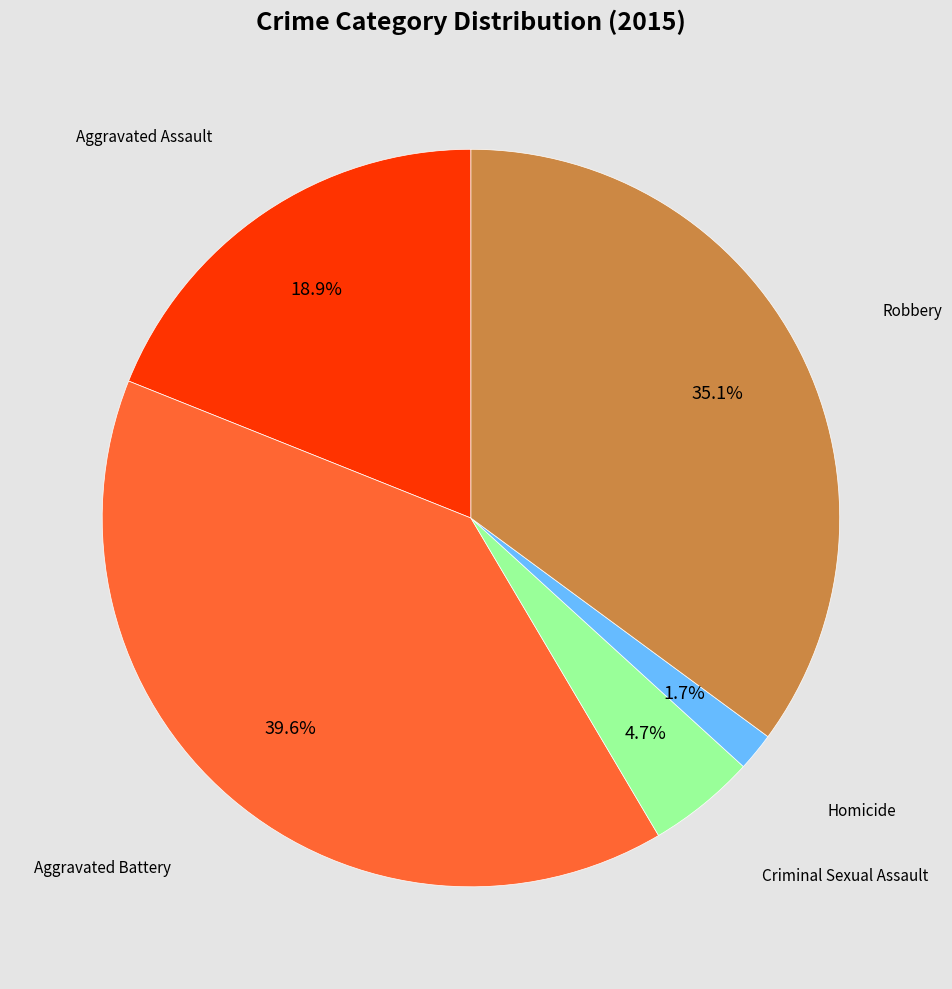

Count the number of slices in the pie.

5